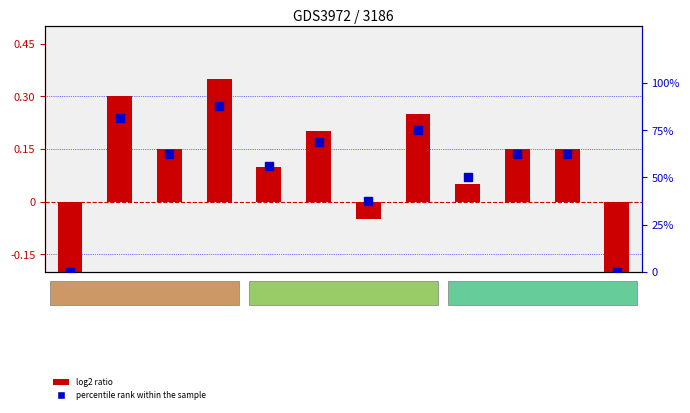

What are all the series names shown in the legend?

log2 ratio, percentile rank within the sample